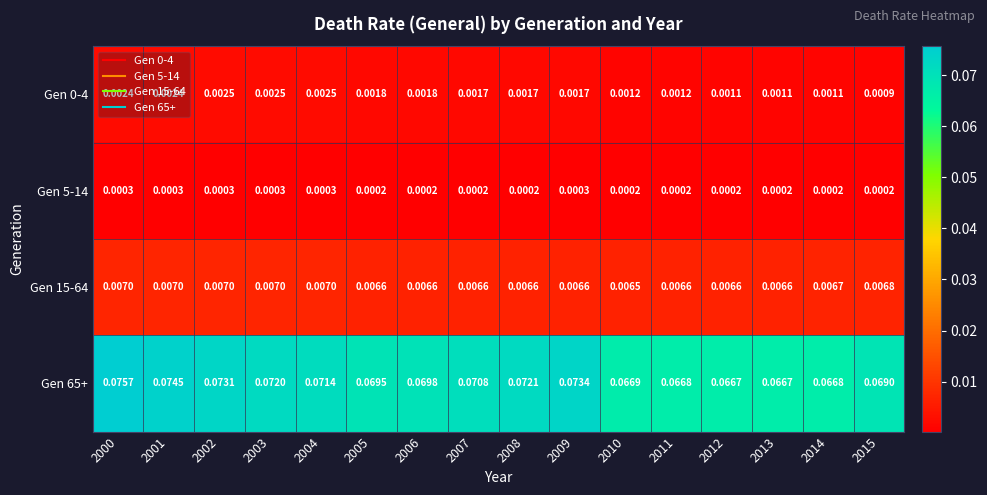

Reading left to right, extract all data points from this chart.

Gen 0-4: 2000=0.0	2001=0.0	2002=0.0	2003=0.0	2004=0.0	2005=0.0	2006=0.0	2007=0.0	2008=0.0	2009=0.0	2010=0.0	2011=0.0	2012=0.0	2013=0.0	2014=0.0	2015=0.0
Gen 5-14: 2000=0.0	2001=0.0	2002=0.0	2003=0.0	2004=0.0	2005=0.0	2006=0.0	2007=0.0	2008=0.0	2009=0.0	2010=0.0	2011=0.0	2012=0.0	2013=0.0	2014=0.0	2015=0.0
Gen 15-64: 2000=0.0	2001=0.0	2002=0.0	2003=0.0	2004=0.0	2005=0.0	2006=0.0	2007=0.0	2008=0.0	2009=0.0	2010=0.0	2011=0.0	2012=0.0	2013=0.0	2014=0.0	2015=0.0
Gen 65+: 2000=0.1	2001=0.1	2002=0.1	2003=0.1	2004=0.1	2005=0.1	2006=0.1	2007=0.1	2008=0.1	2009=0.1	2010=0.1	2011=0.1	2012=0.1	2013=0.1	2014=0.1	2015=0.1